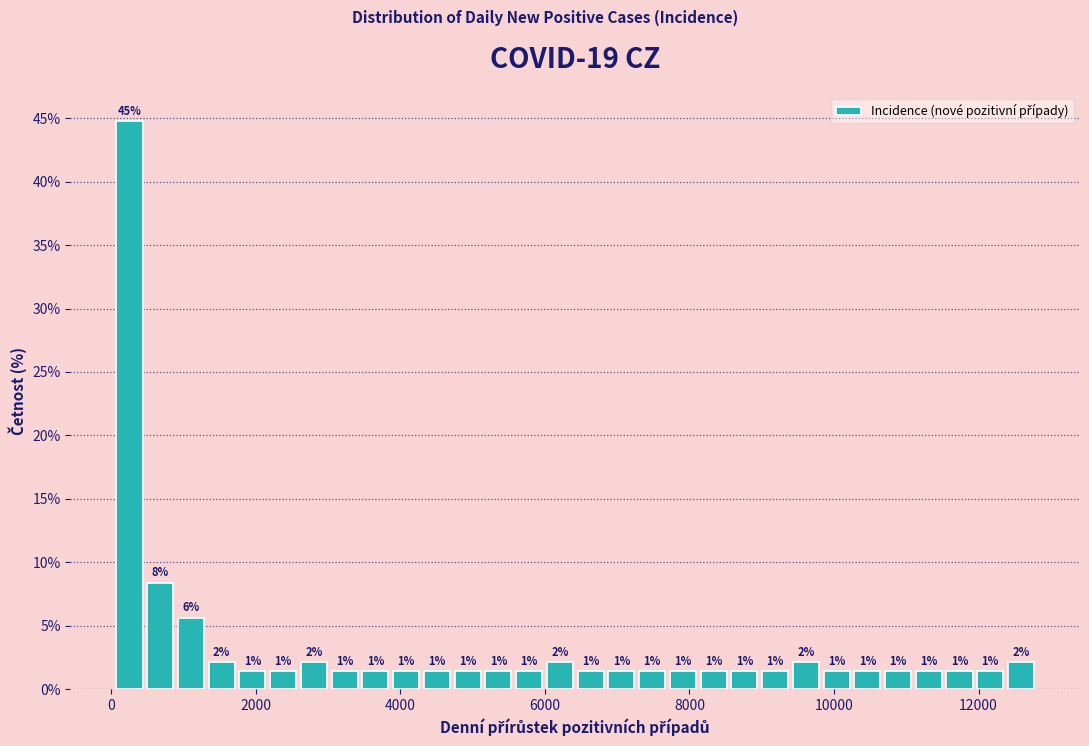

Around what value on the x-axis is the tallest bar? Give the approximate position of its centre, as read against the axis.

200